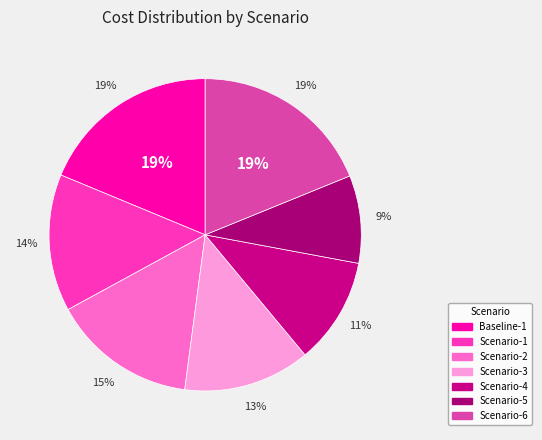

Which category has the smallest portion of the pie?

Scenario-5